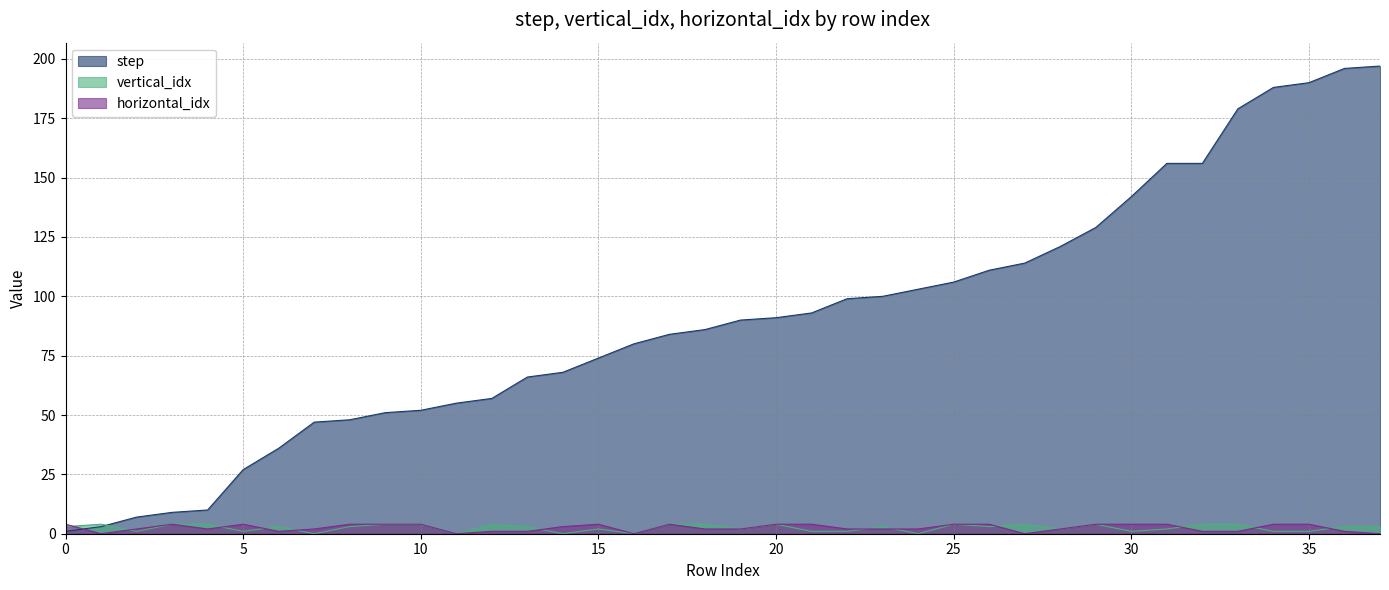

Which category has the lowest value across all series?

7